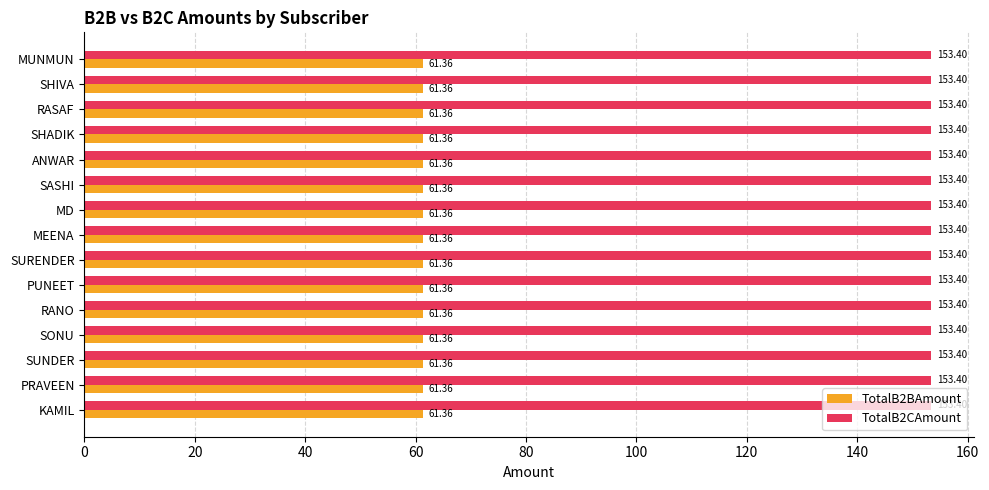

List the series in order of their overall mean, lowest first.

TotalB2BAmount, TotalB2CAmount